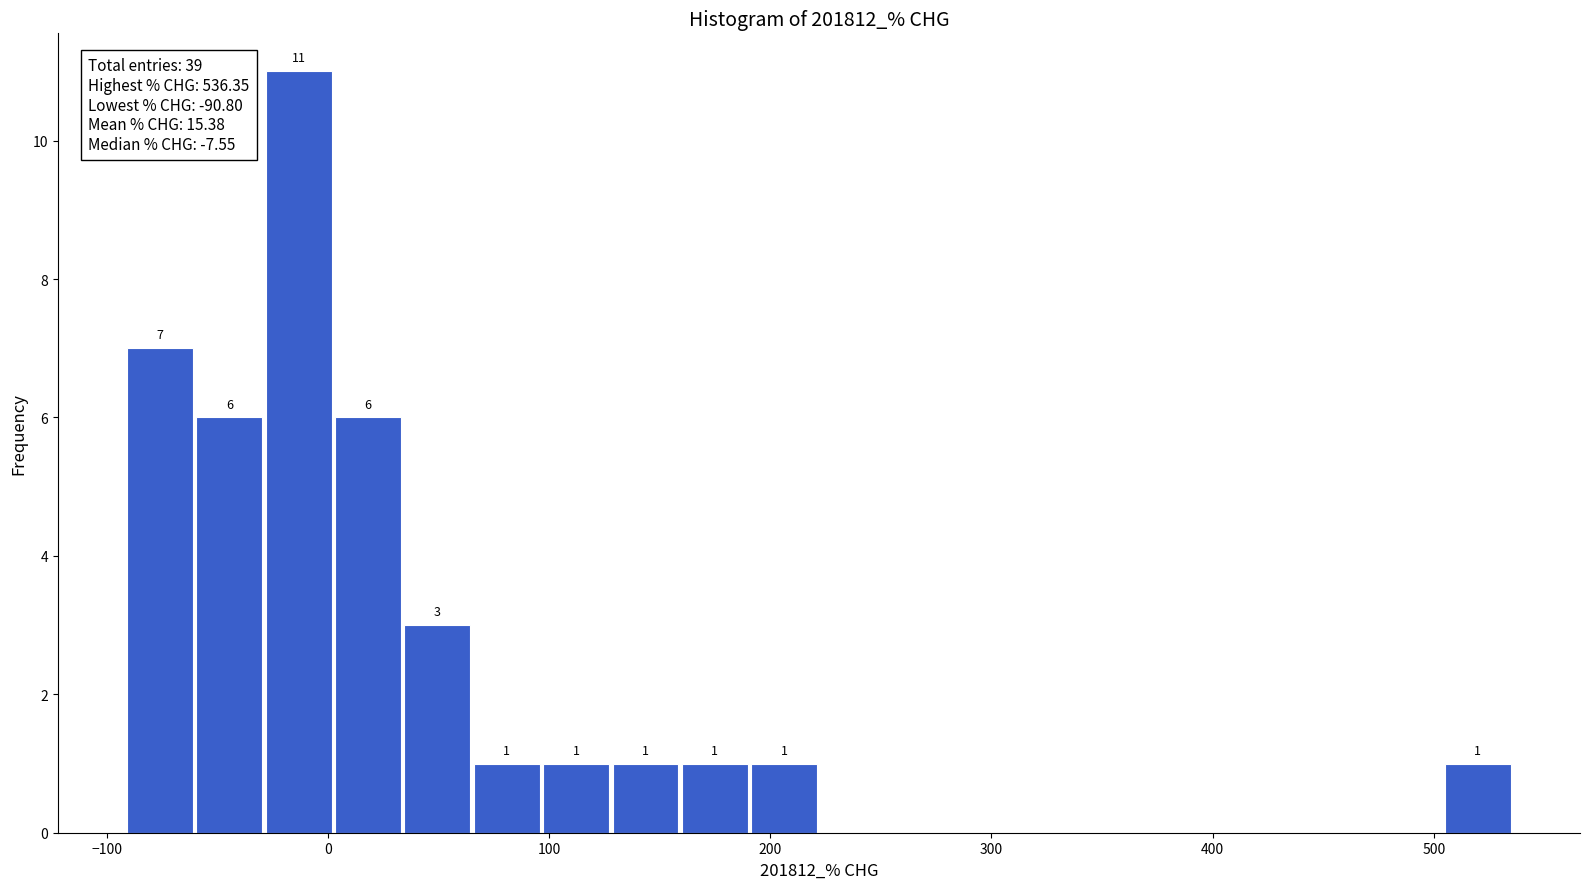

Around what value on the x-axis is the tallest bar? Give the approximate position of its centre, as read against the axis.

-10